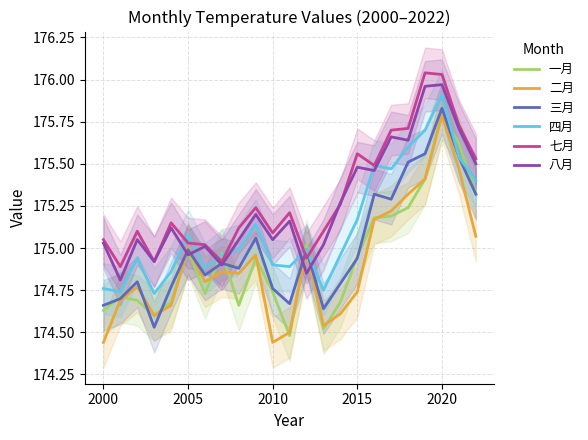

List the series in order of their peak value, highest first.

七月, 八月, 四月, 三月, 一月, 二月